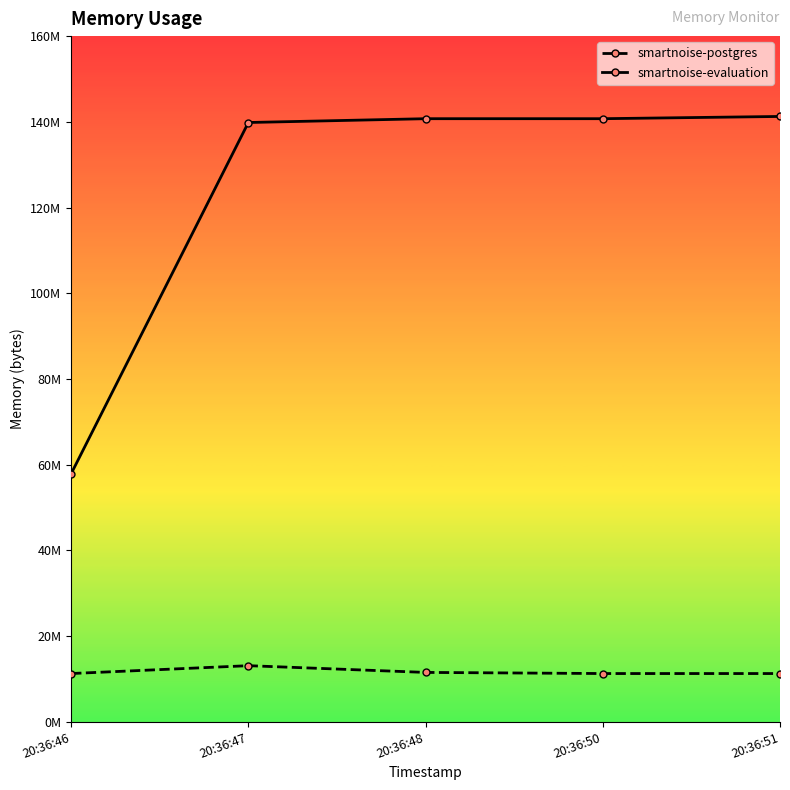

True or false: smartnoise-postgres and smartnoise-evaluation cross at least once.

False